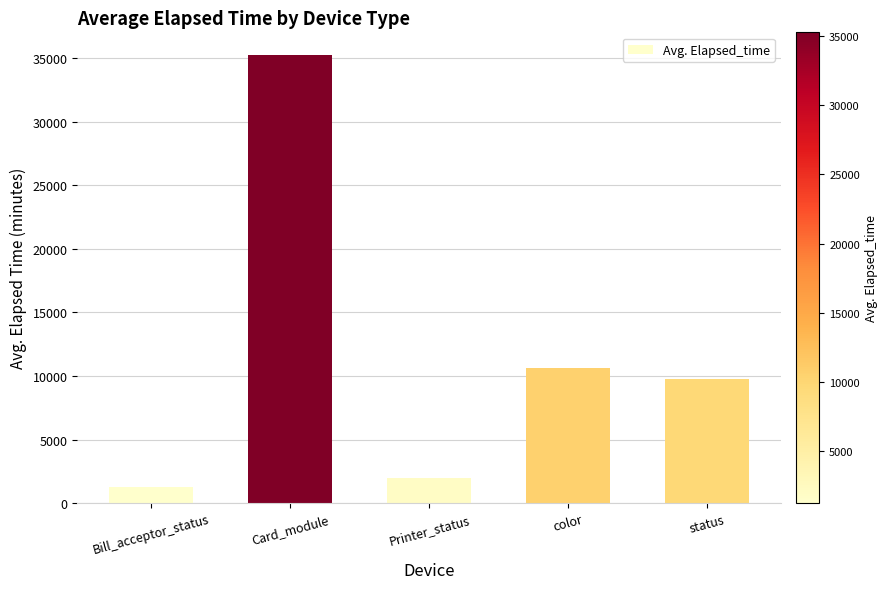

Reading right to left, transcribe all the data shown in this chart.

9757	10609	1969	35257	1273